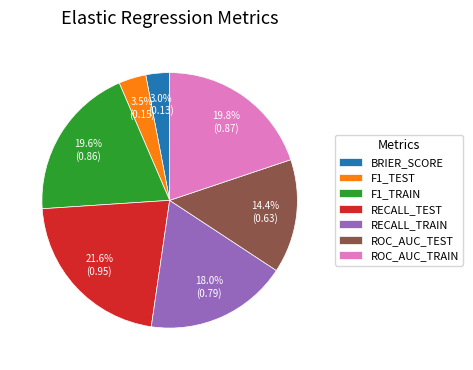

Which category has the biggest portion of the pie?

RECALL_TEST